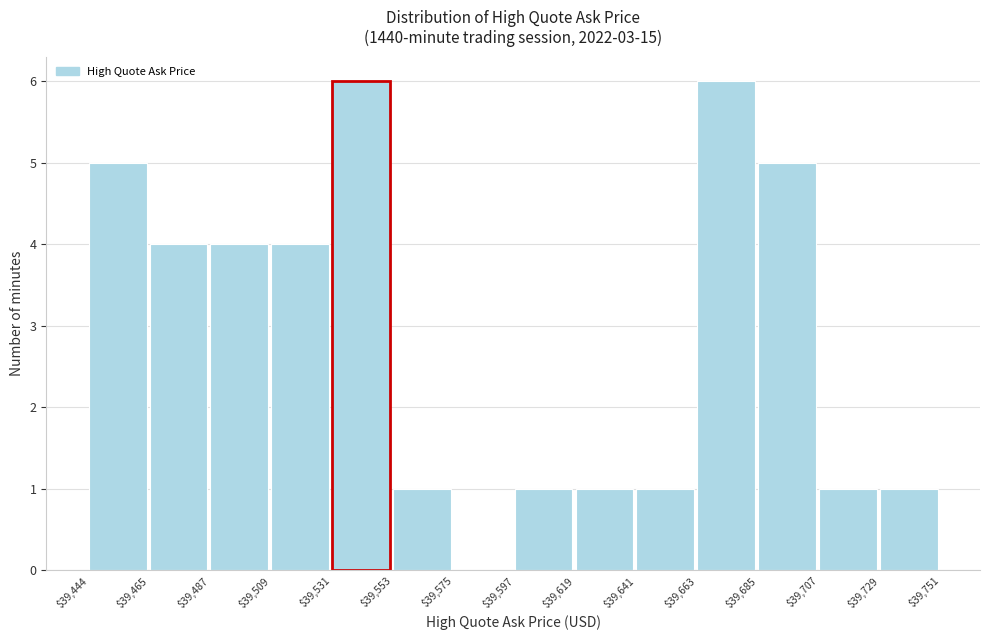

Reading left to right, transcribe this chart: for each bar, give the range it covers on the x-axis and its height. The values are not printed on the chart, so give them approximately, as read against the axis.

$39,444 to $39,465: 5
$39,465 to $39,487: 4
$39,487 to $39,509: 4
$39,509 to $39,531: 4
$39,531 to $39,553: 6
$39,553 to $39,575: 1
$39,575 to $39,597: 0
$39,597 to $39,619: 1
$39,619 to $39,641: 1
$39,641 to $39,663: 1
$39,663 to $39,685: 6
$39,685 to $39,707: 5
$39,707 to $39,729: 1
$39,729 to $39,751: 1